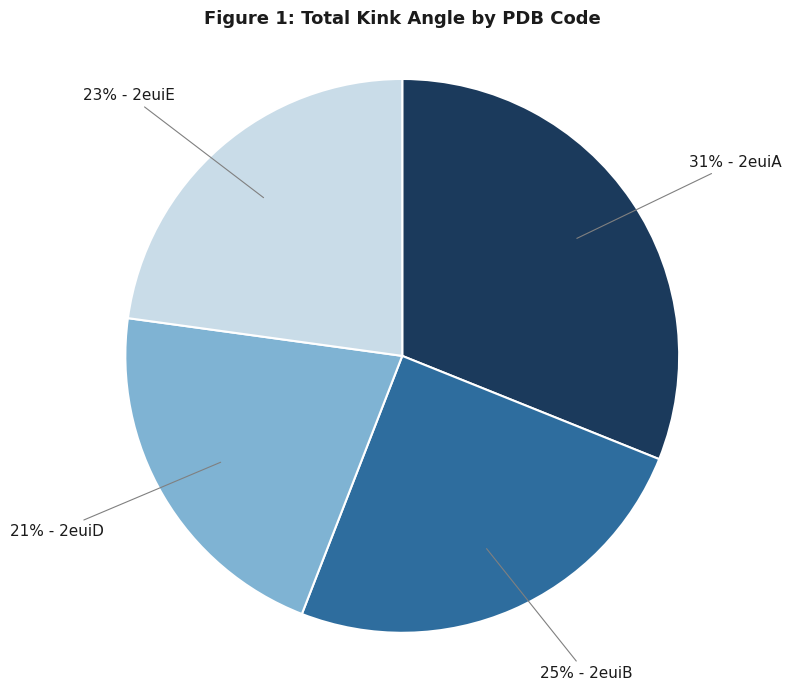

To the nearest percent, what is the average slice percentage?

25%